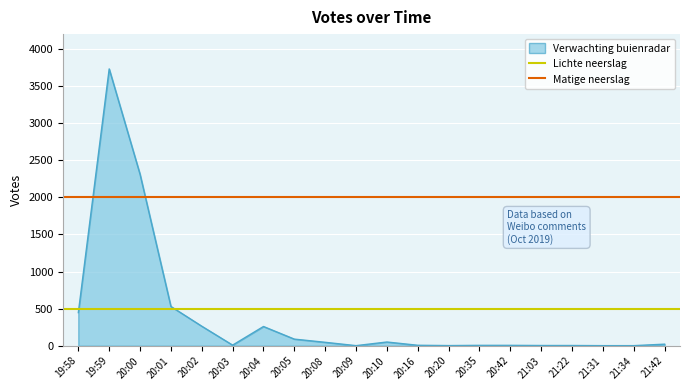

What is the minimum value for Lichte neerslag?

500